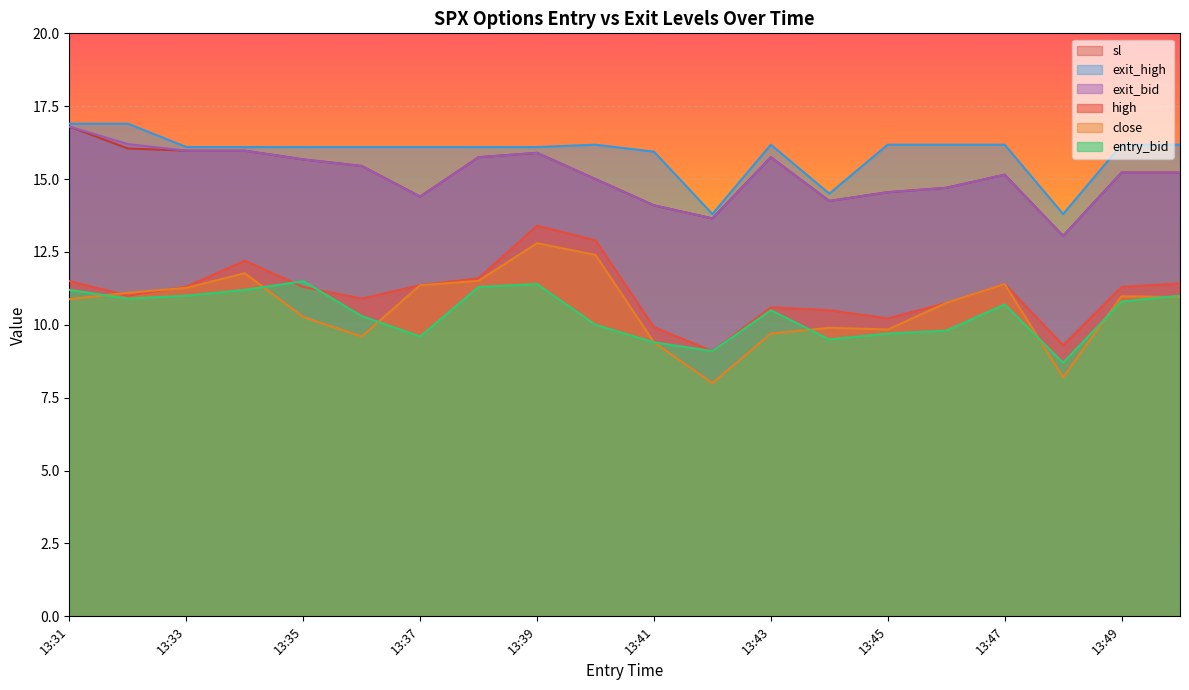

At which category does exit_high reach its first local peak?

13:40